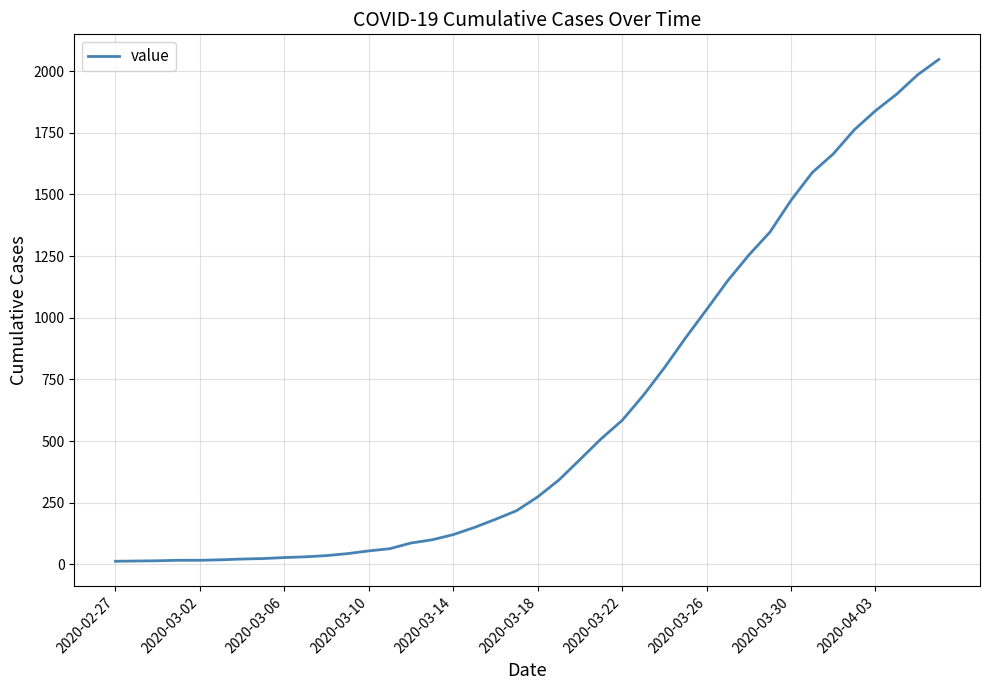

What is the greatest value displayed?

2047